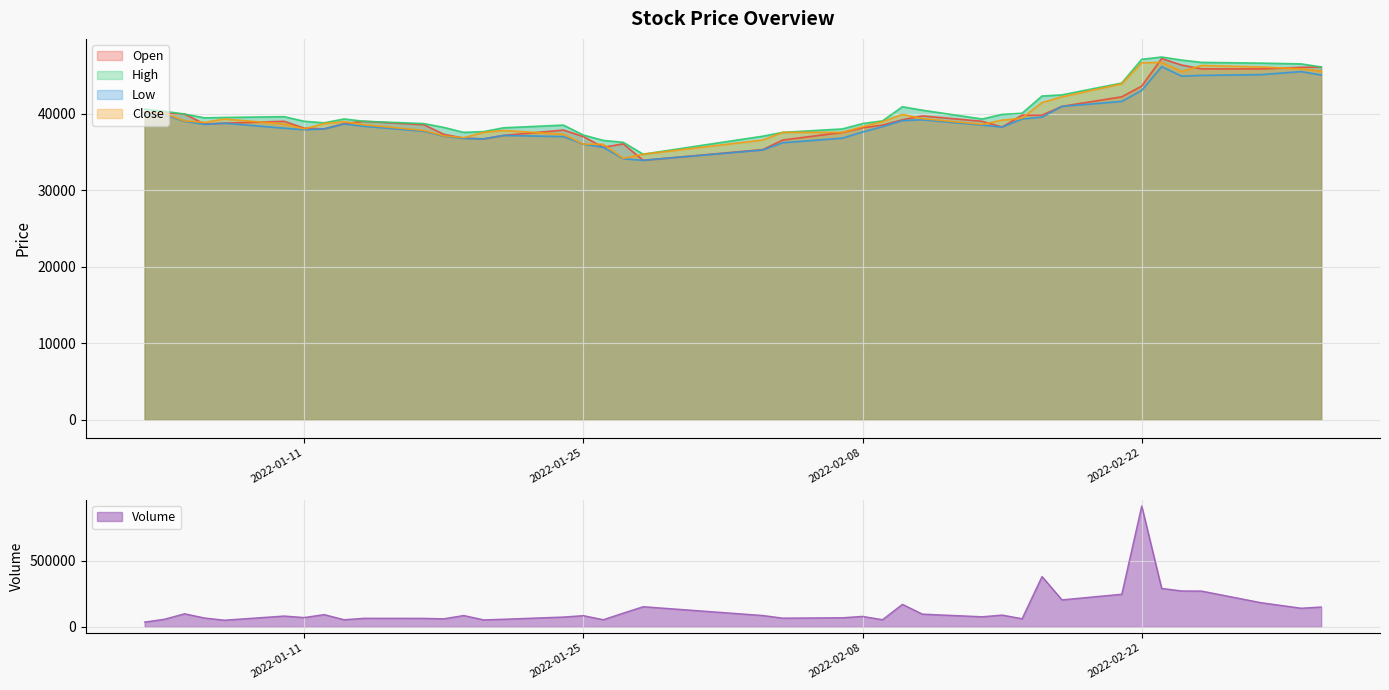

In Open, how many points are higher than both neighbors (excluding endpoints)?

6